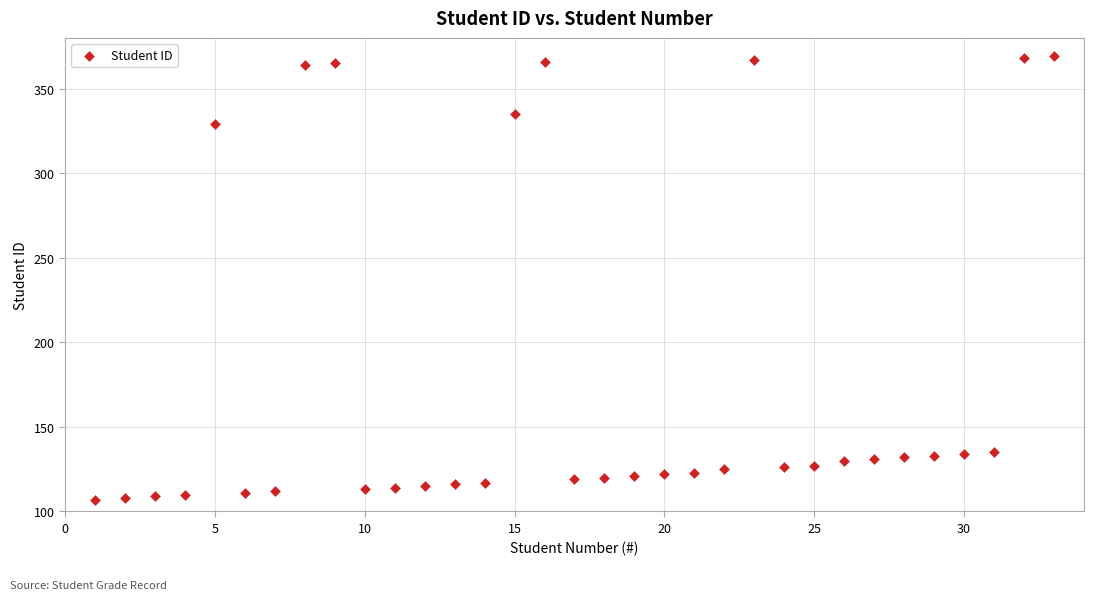

What Y value in the scatter plot is closest to 238?

329